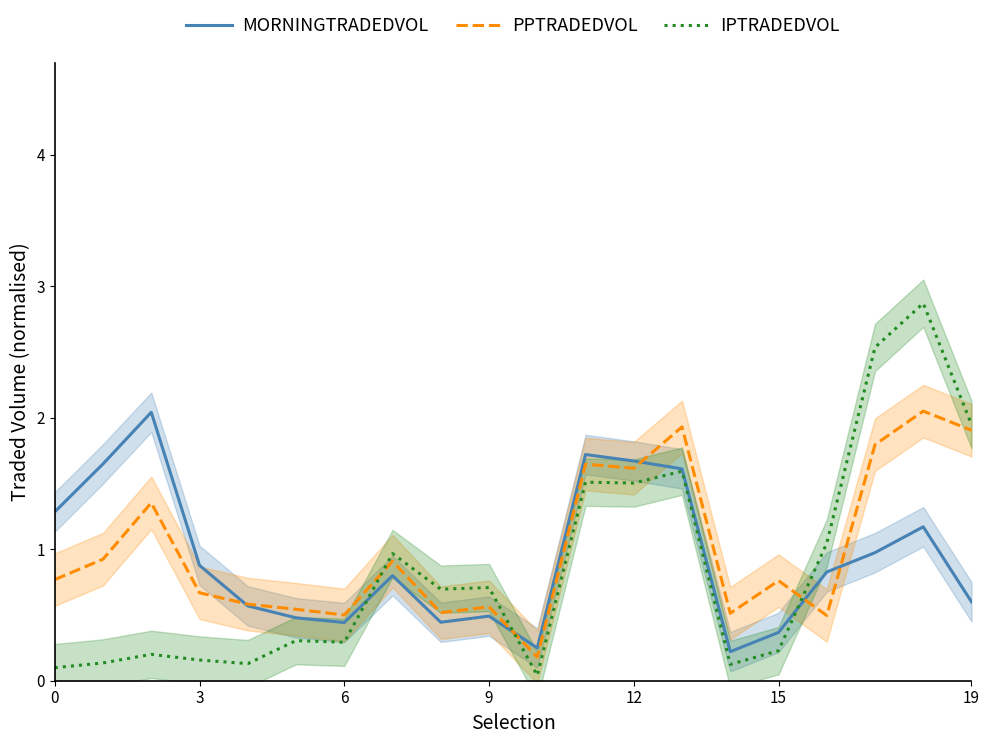

Is it true that PPTRADEDVOL equals 0.8 at 0?

True